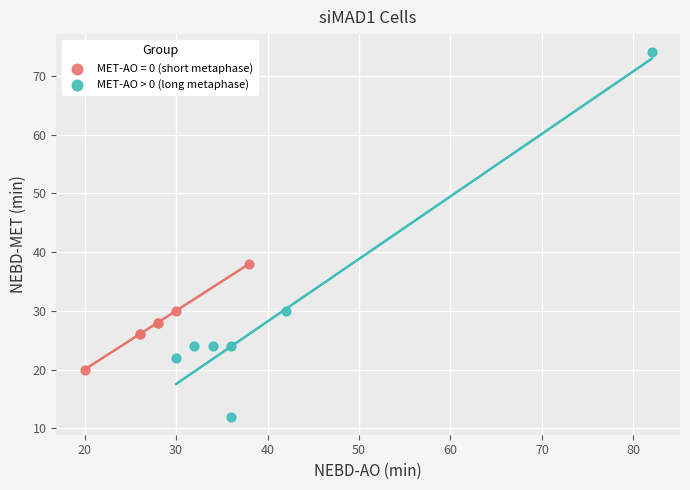

Which series contains the lowest Y value?

MET-AO > 0 (long metaphase)